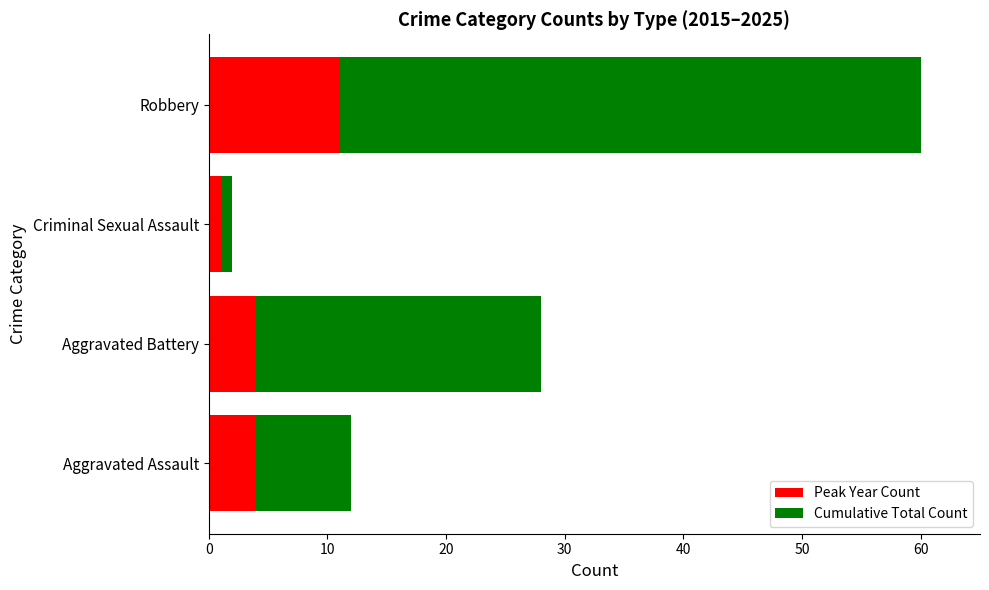

Count the number of categories in the chart.

4